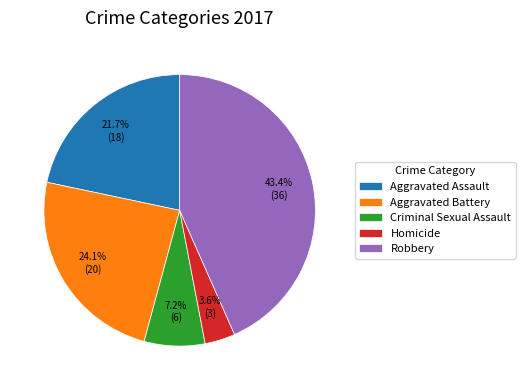

Rank the categories by value from highest to lowest.

Robbery, Aggravated Battery, Aggravated Assault, Criminal Sexual Assault, Homicide